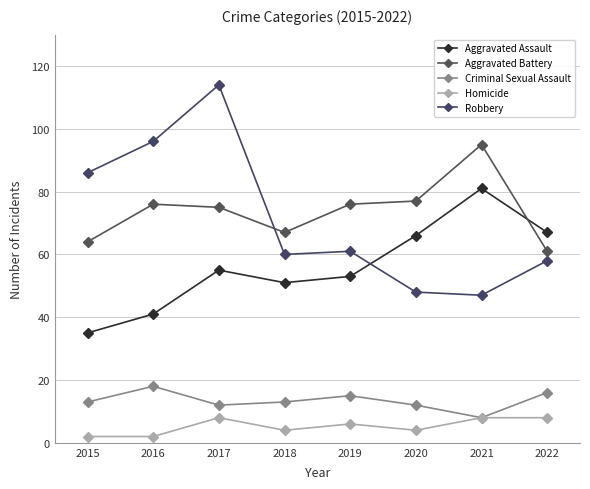

What is the difference between the maximum and minimum values in the Criminal Sexual Assault series?

10